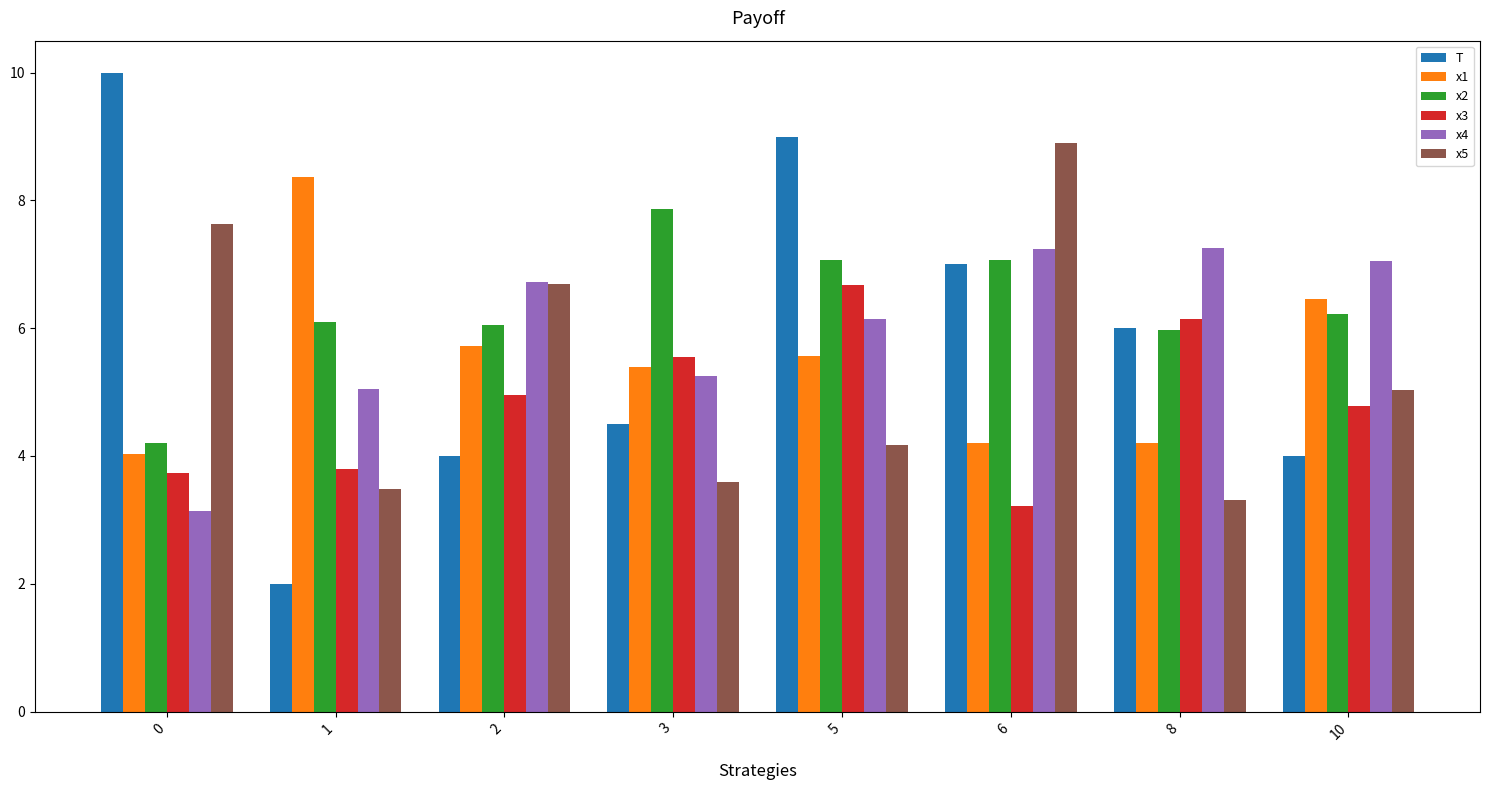

What is the total value across all series at 1?

28.8